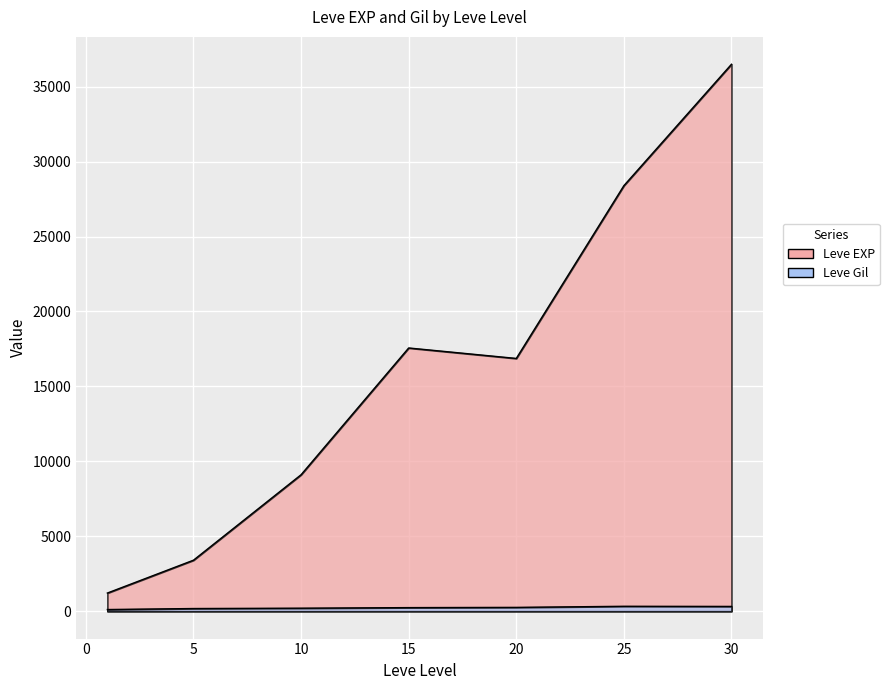

At which label does Leve Gil first exceed 175?

5